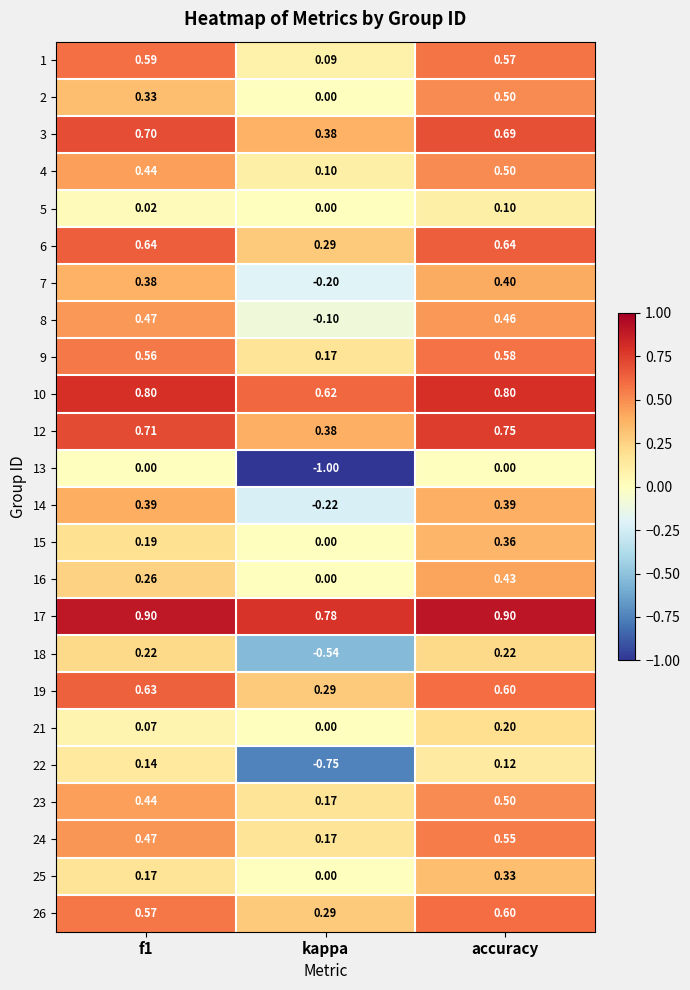

What is the total value across all series at kappa?

0.9